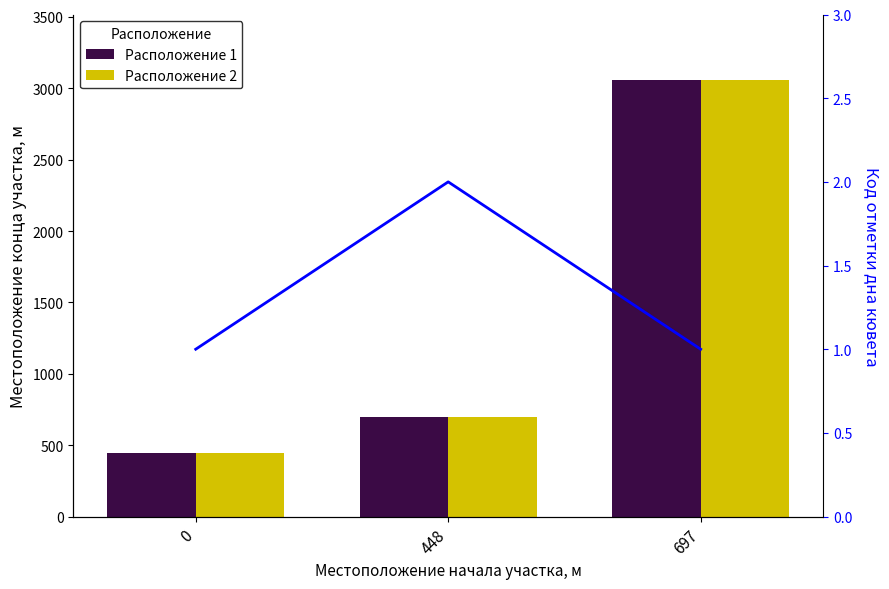

True or false: Расположение 1 has a value of 266 at 448.

False